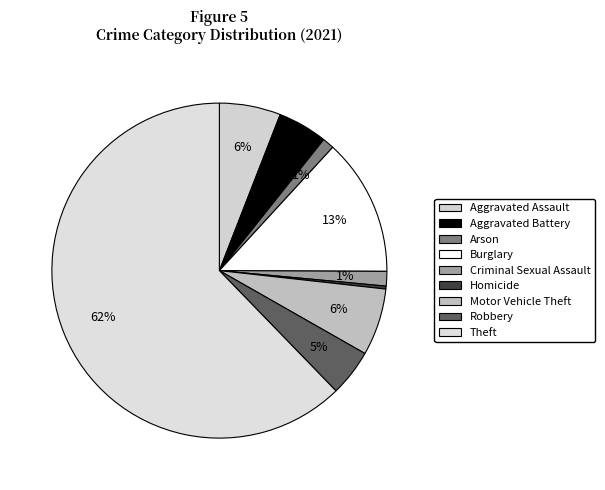

To the nearest percent, what is the difference between the largest and smallest slice percentages?

62%